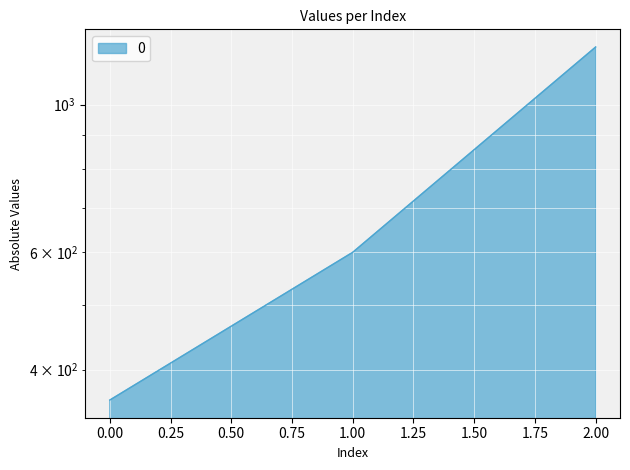

How many series are shown in this chart?

1